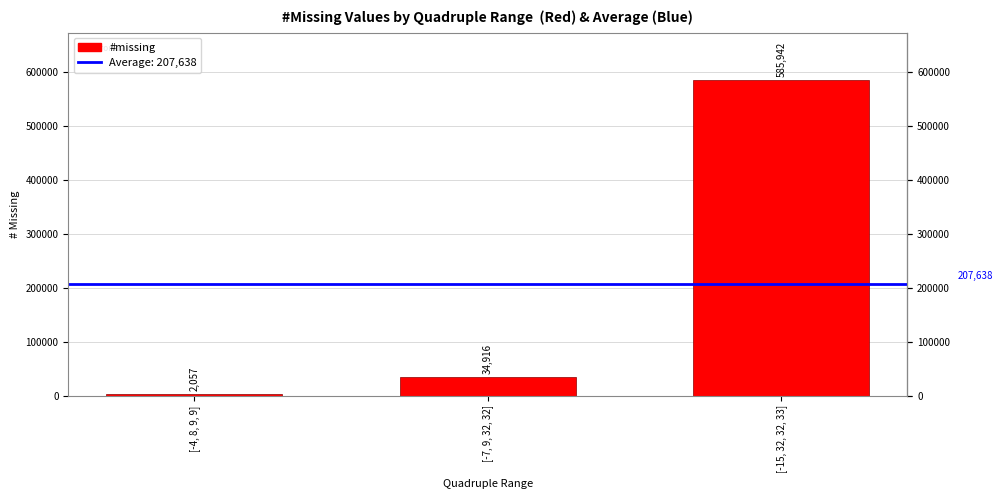

Reading left to right, transcribe all the data shown in this chart.

[-4, 8, 9, 9]=2057	[-7, 9, 32, 32]=34916	[-15, 32, 32, 33]=585942